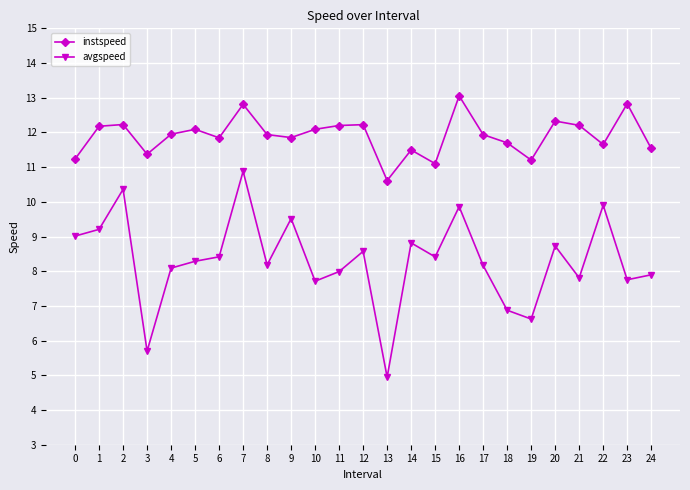

Where is instspeed nearest to the value 11?

15